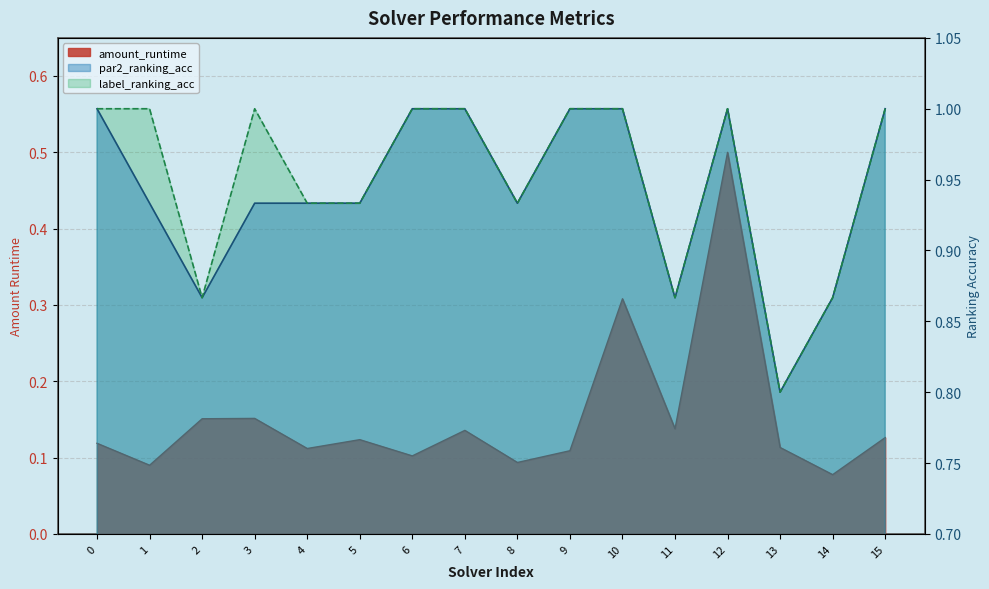

True or false: amount_runtime has a value of 0.1 at 0.

True